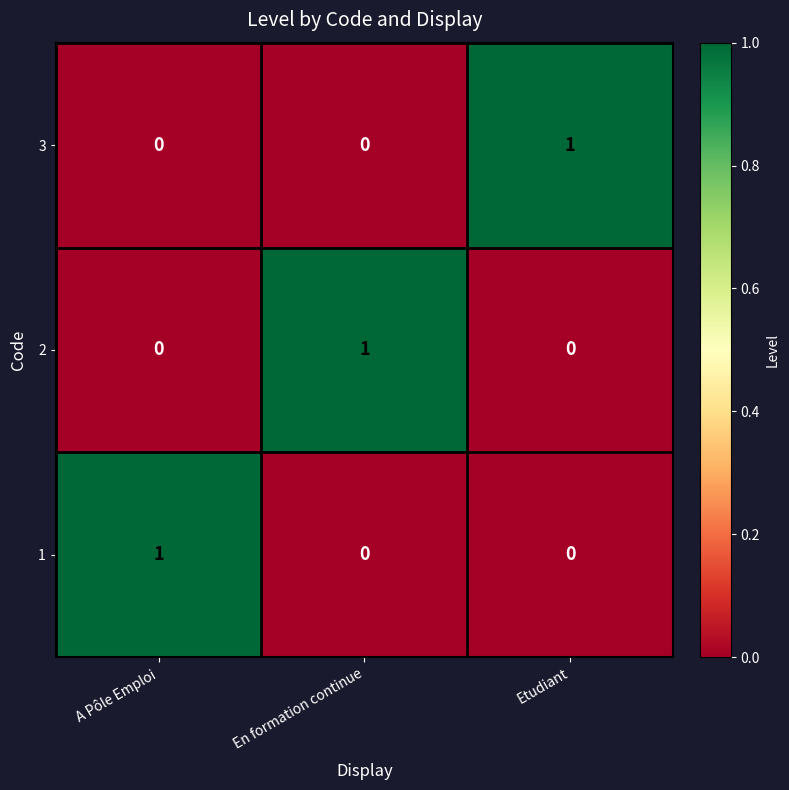

Count the number of categories in the chart.

3